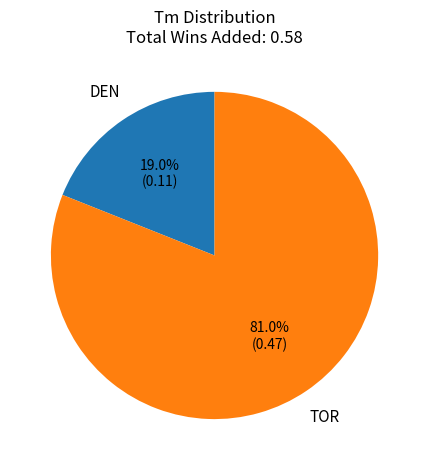

To the nearest percent, what is the difference between the largest and smallest slice percentages?

62%